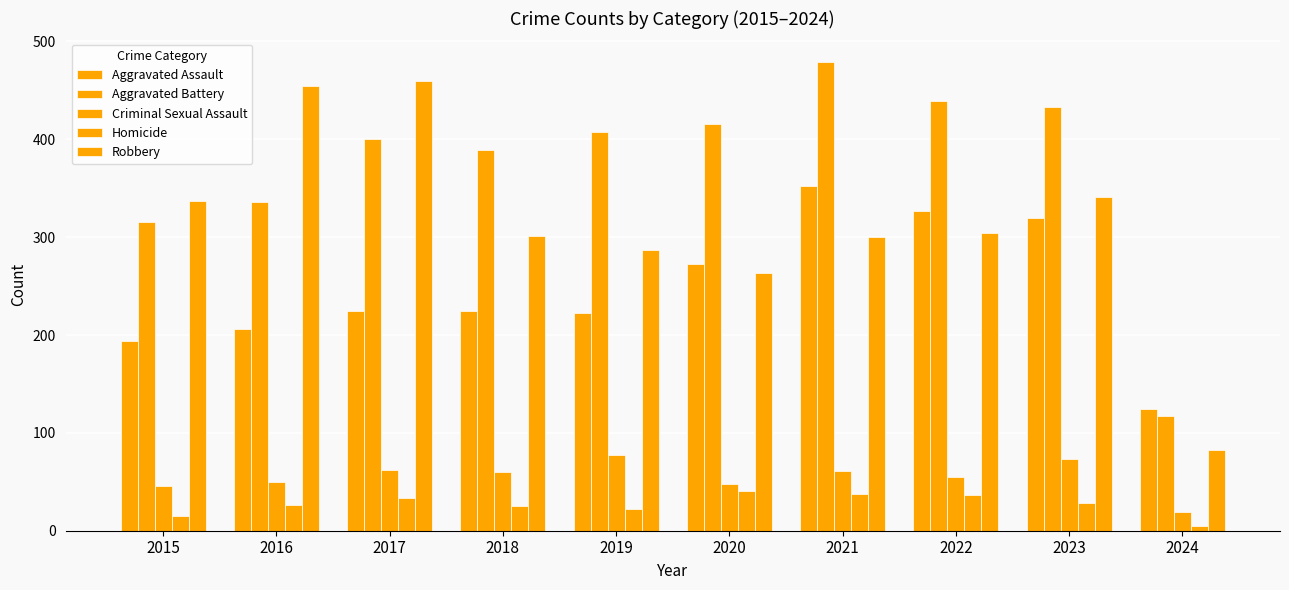

The Robbery series shows 287 at 2019. True or false?

True